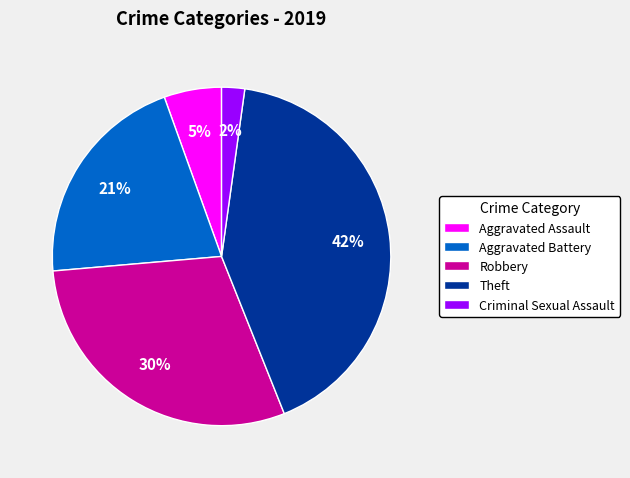

Which has a higher value, Robbery or Criminal Sexual Assault?

Robbery